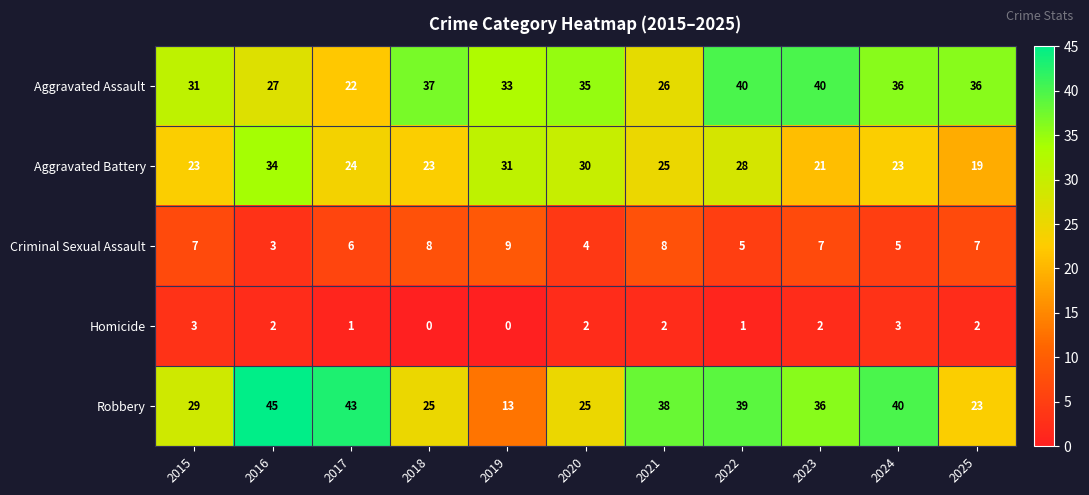

What is the average value of the Aggravated Assault series?

33